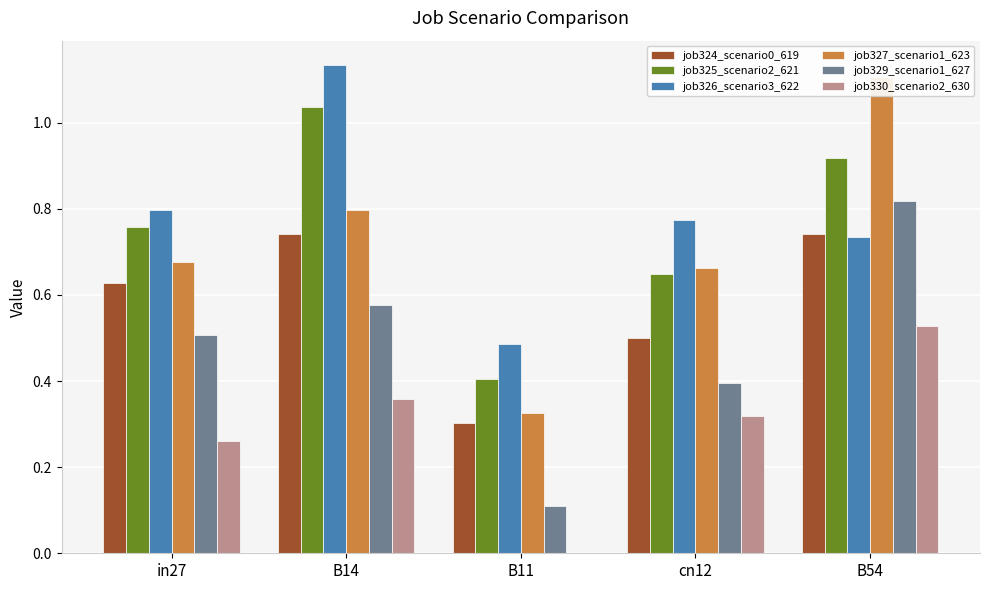

Reading left to right, transcribe all the data shown in this chart.

job324_scenario0_619: 0.6	0.7	0.3	0.5	0.7
job325_scenario2_621: 0.8	1.0	0.4	0.6	0.9
job326_scenario3_622: 0.8	1.1	0.5	0.8	0.7
job327_scenario1_623: 0.7	0.8	0.3	0.7	1.1
job329_scenario1_627: 0.5	0.6	0.1	0.4	0.8
job330_scenario2_630: 0.3	0.4	0.0	0.3	0.5